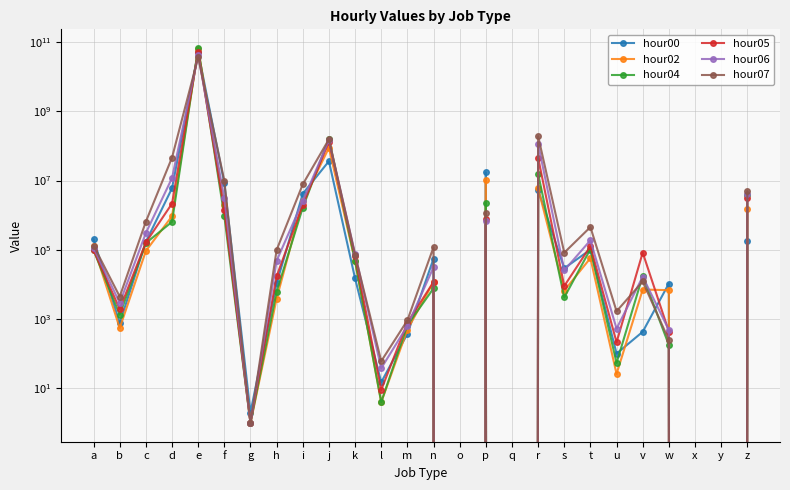

At which category is the sum across all series the highest?

e